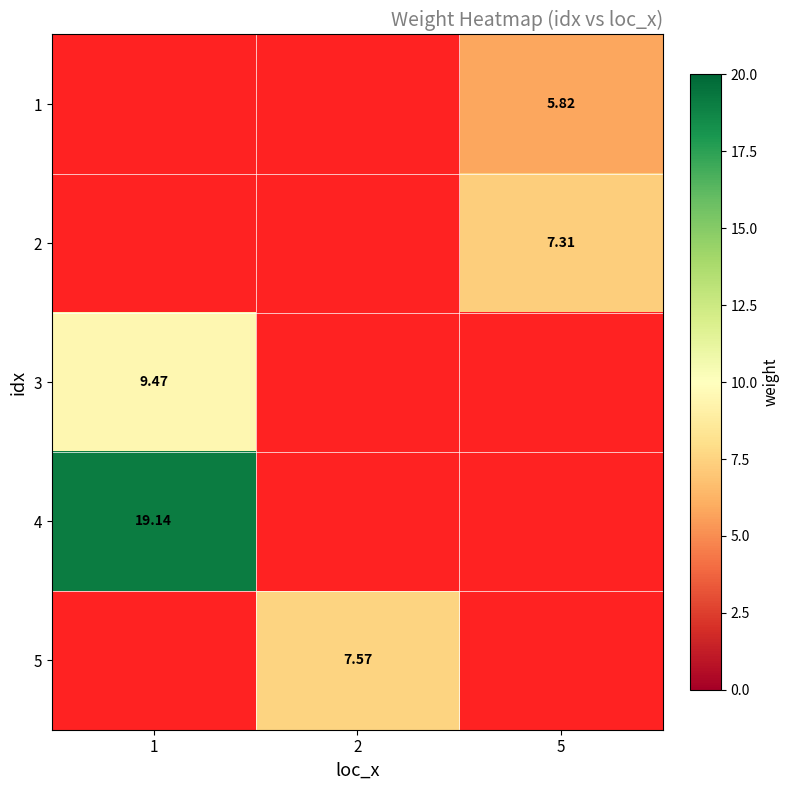

Count the number of categories in the chart.

3